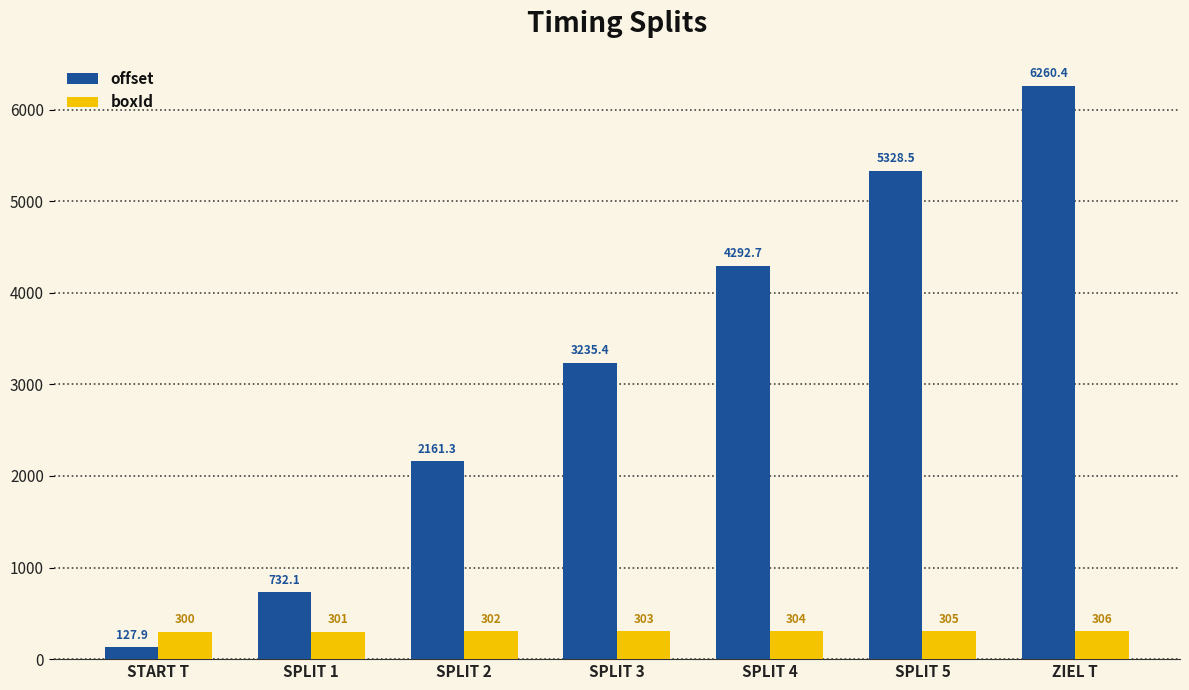

What is the label of the 4th bar from the left?

SPLIT 3